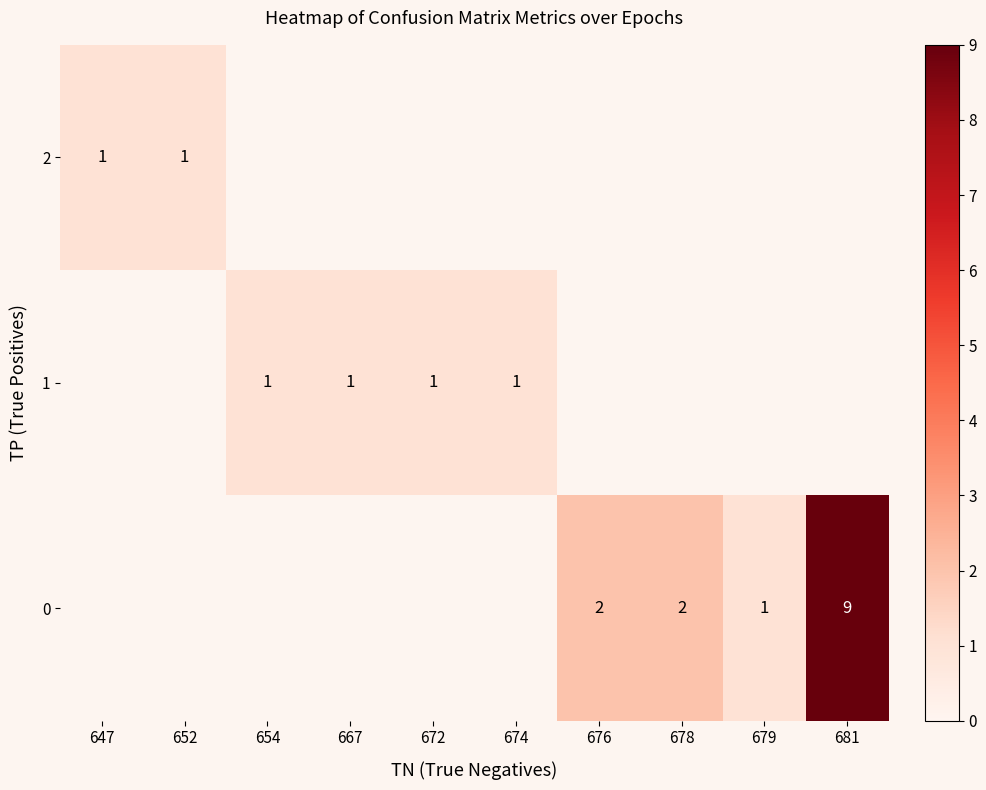

True or false: 0 has a value of 2 at 678.

True